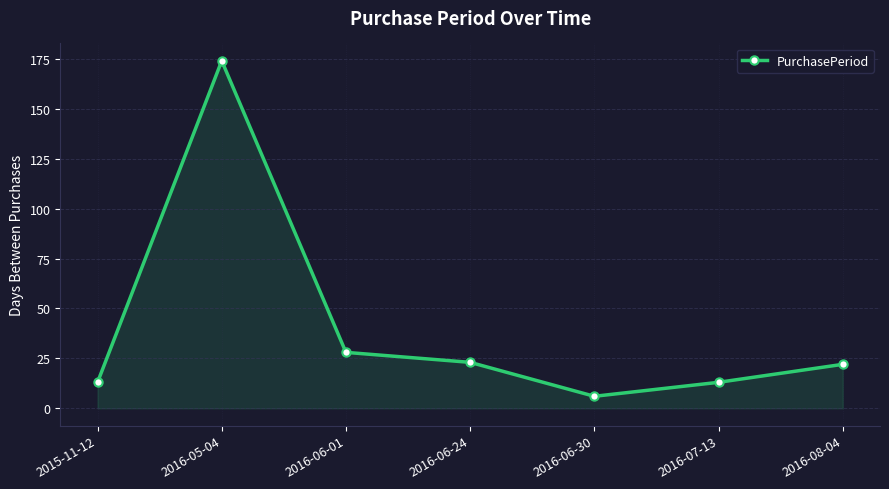

Reading right to left, transcribe all the data shown in this chart.

22	13	6	23	28	174	13